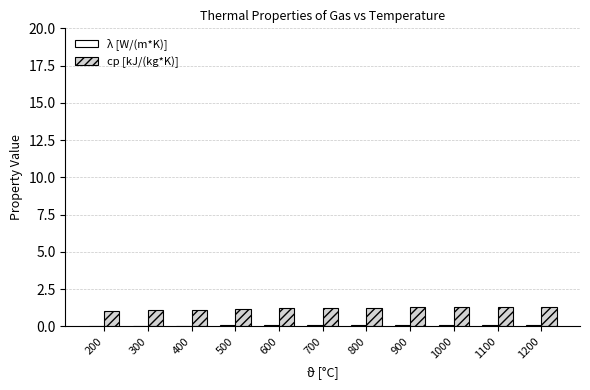

How many groups of bars are there?

11